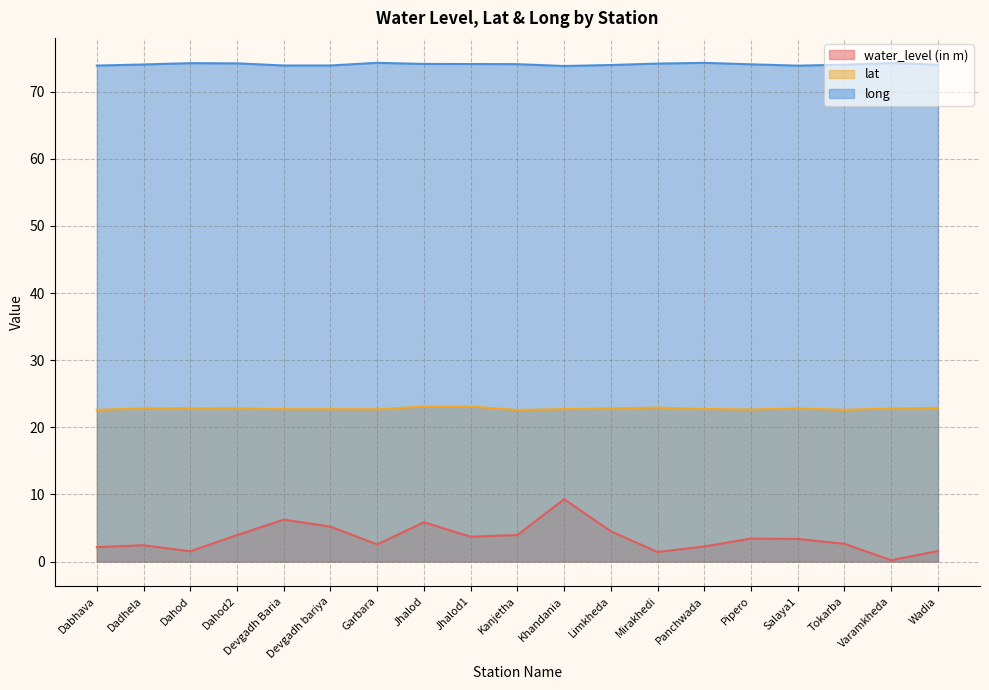

True or false: lat has more than 1 points higher than both neighbors.

True